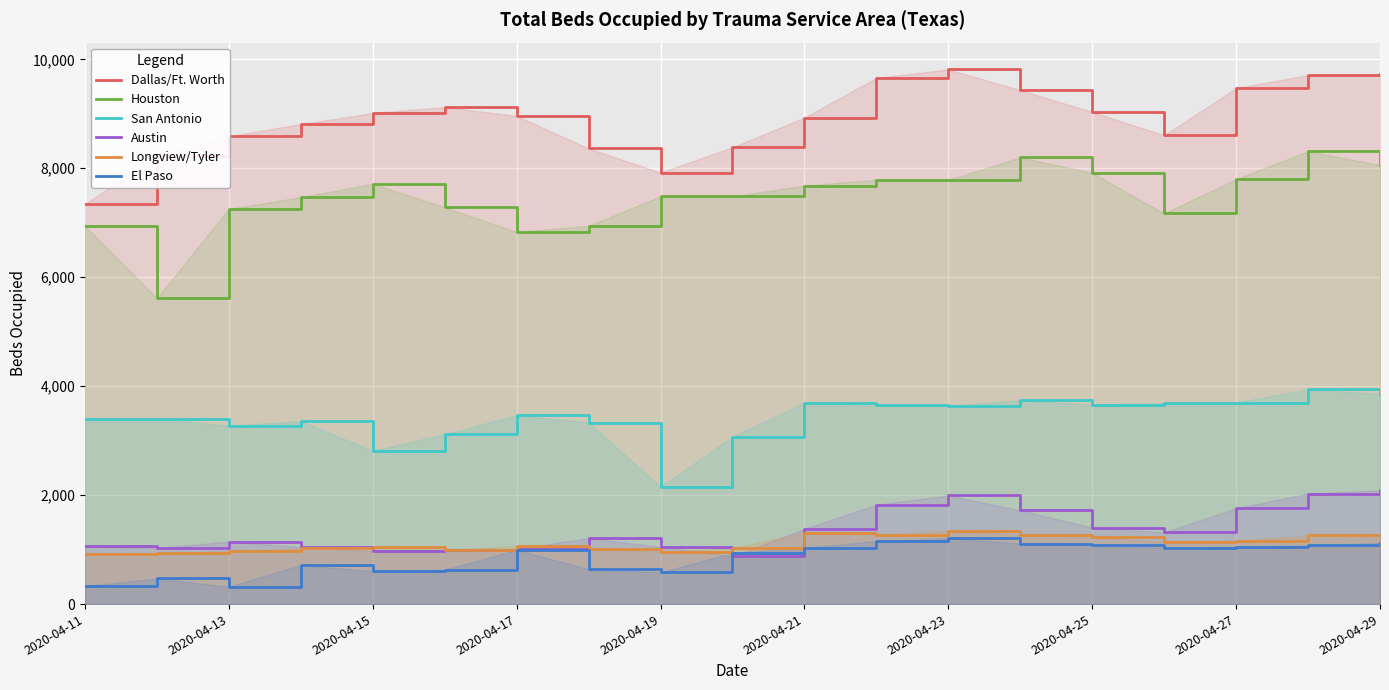

How many lines are shown in the chart?

6